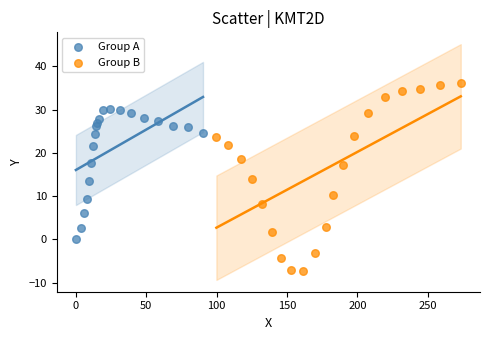

Which series reaches the maximum Y coordinate?

Group B